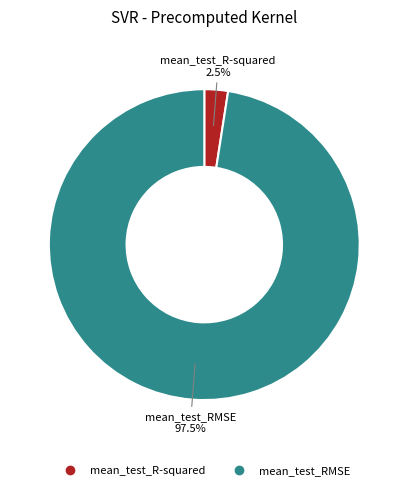

True or false: mean_test_R-squared accounts for 16% of the total.

False